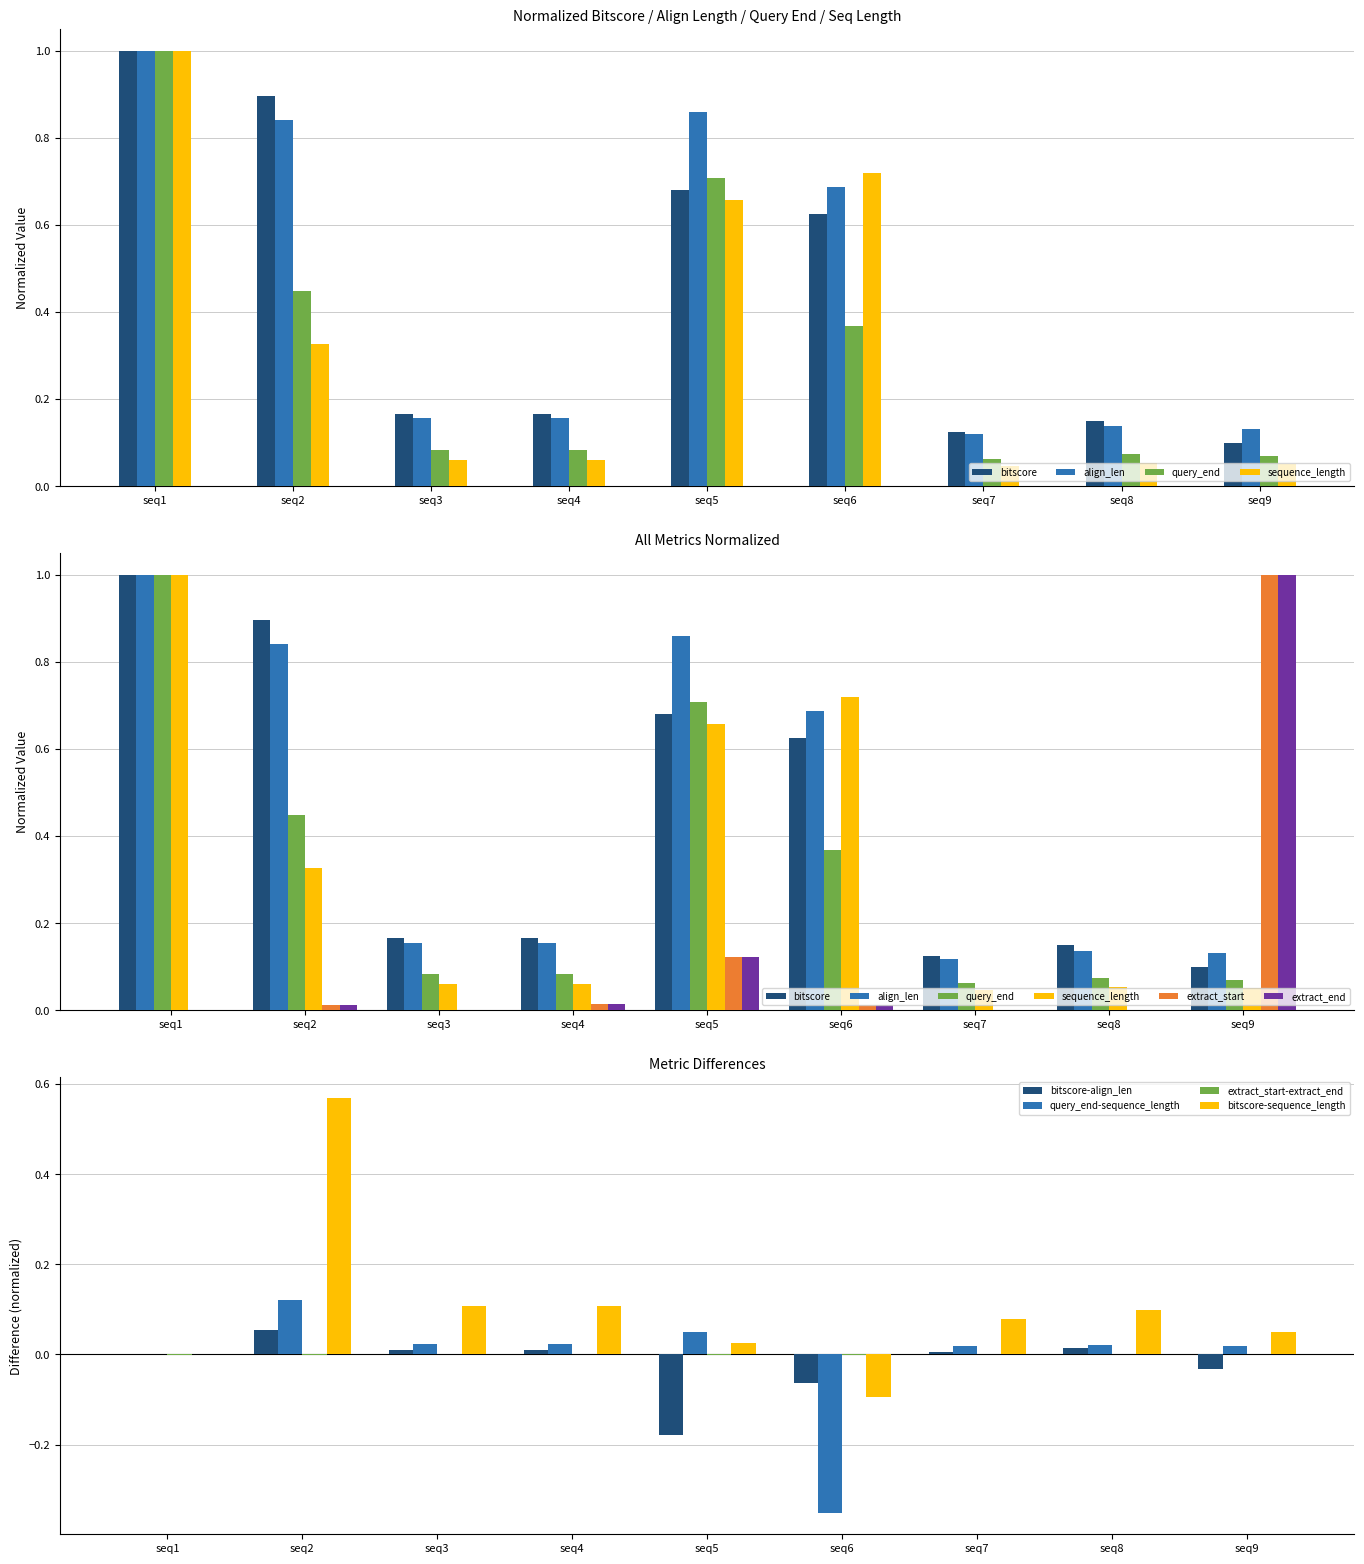

What is the highest value of the align_len series?

1.0